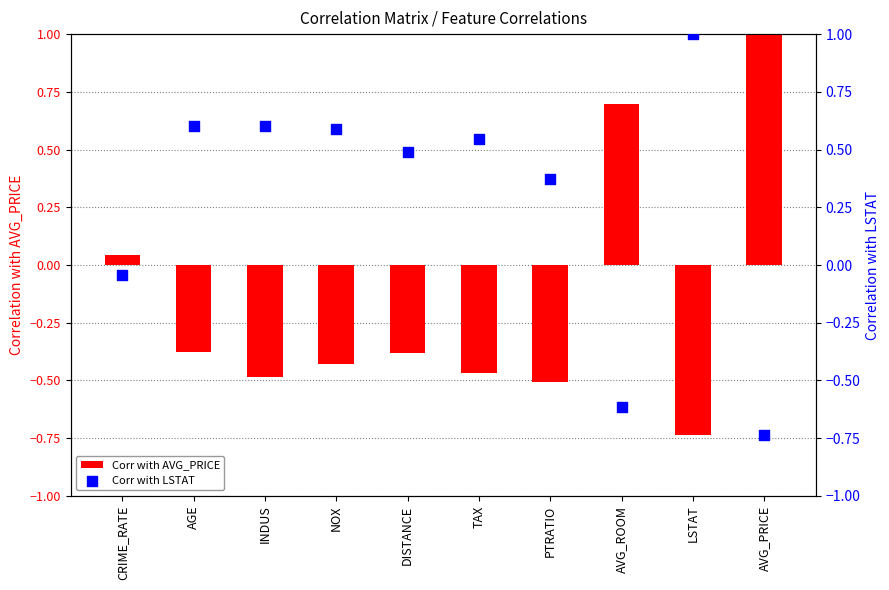

Which series has the largest total across all categories?

Corr with LSTAT